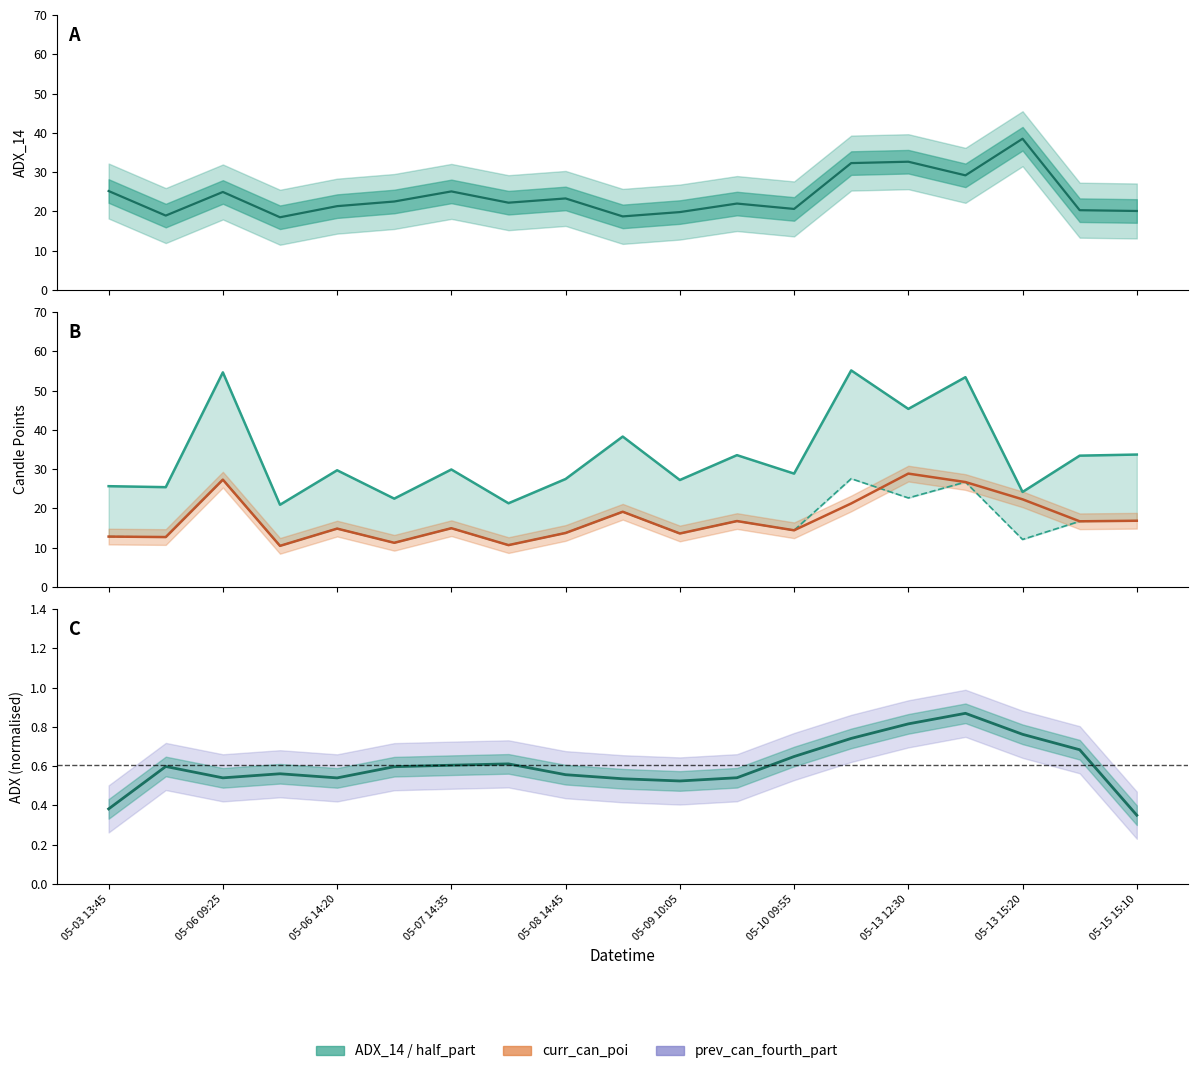

What is the minimum value for ADX_14?

18.5